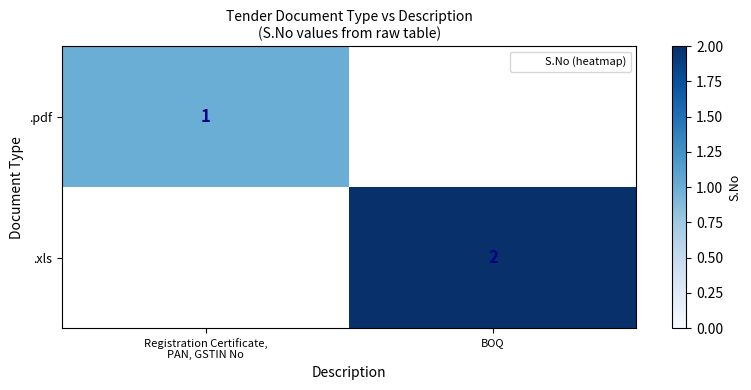

Rank the categories by .xls value from highest to lowest.

Registration Certificate, PAN, GSTIN No, BOQ